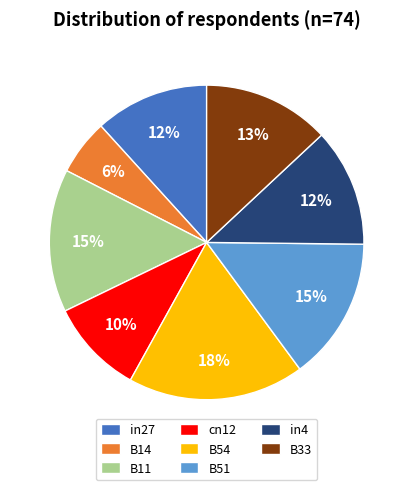

Is there a majority slice in this chart?

No